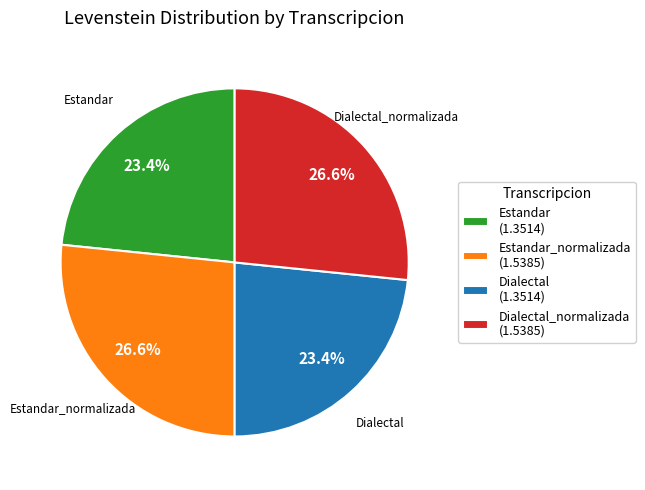

Is Estandar (1.3514) the majority of the pie?

No